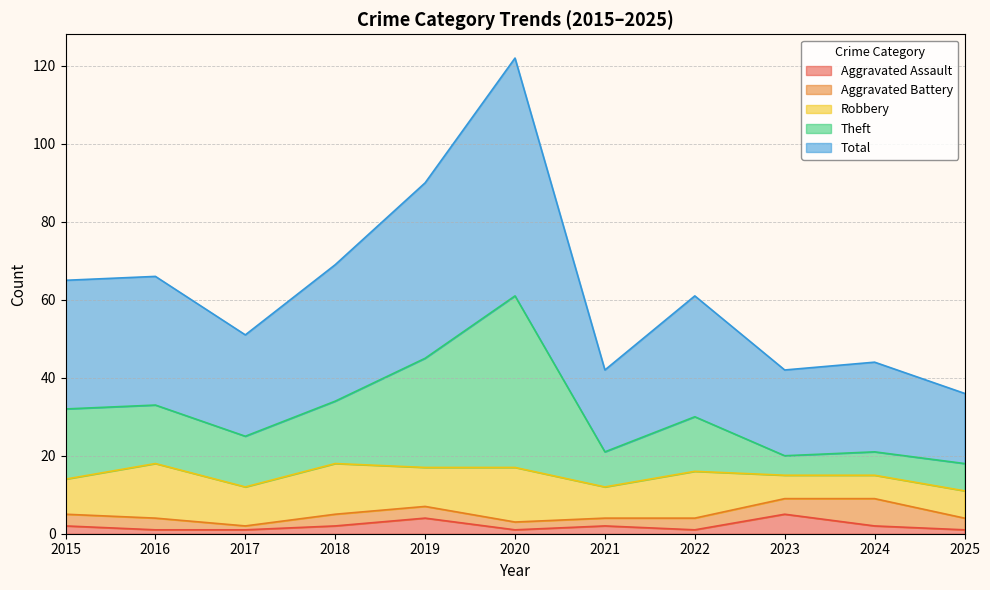

What are all the series names shown in the legend?

Aggravated Assault, Aggravated Battery, Robbery, Theft, Total